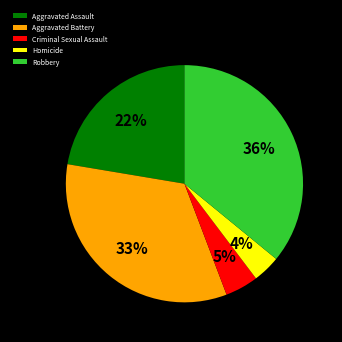

Combined, do Homicide and Robbery account for over 50%?

No